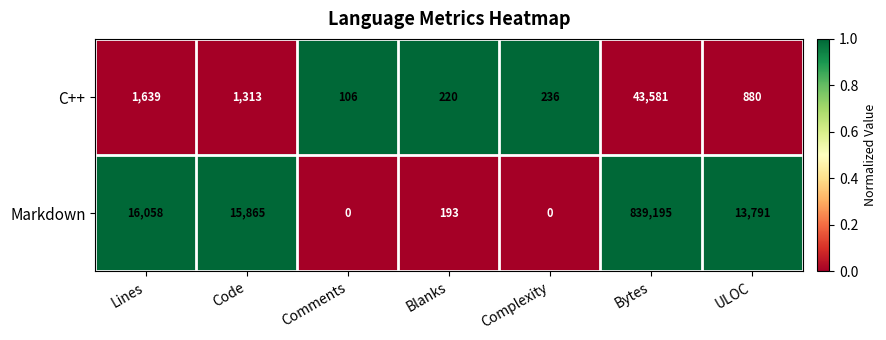

The value of C++ at Bytes is 43581. True or false?

True